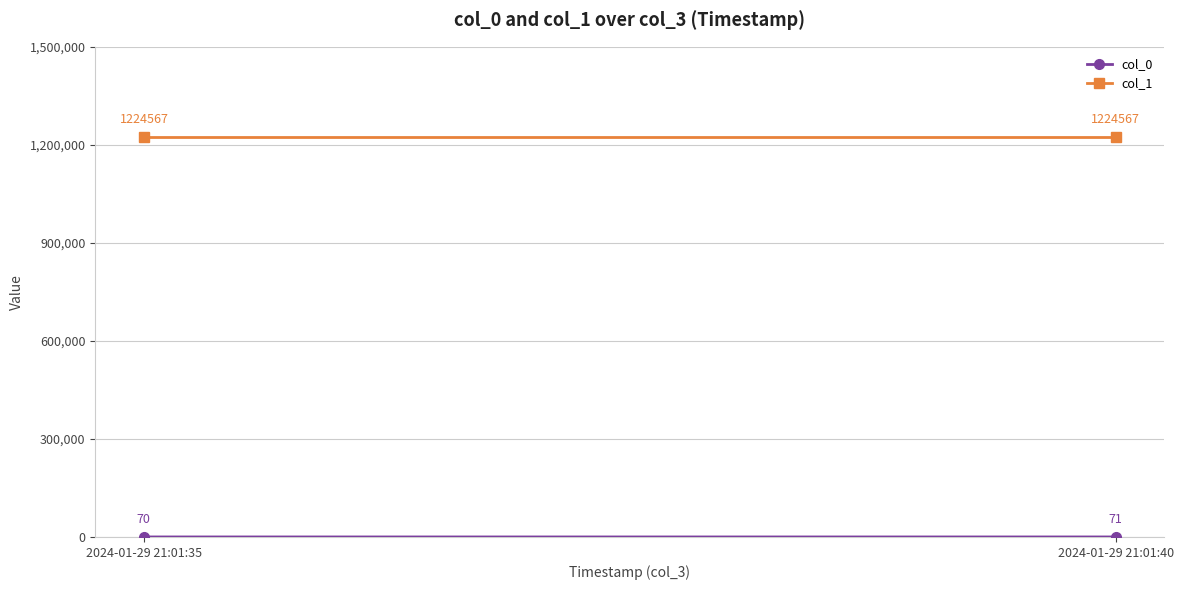

At how many categories does at least one series exceed 1096155?

2